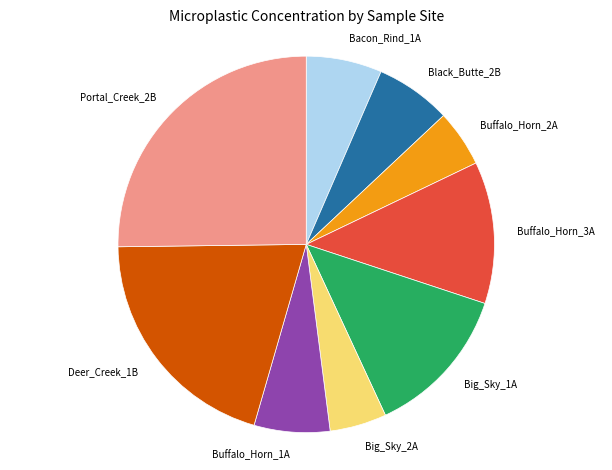

Combined, do Deer_Creek_1B and Buffalo_Horn_3A account for over 50%?

No